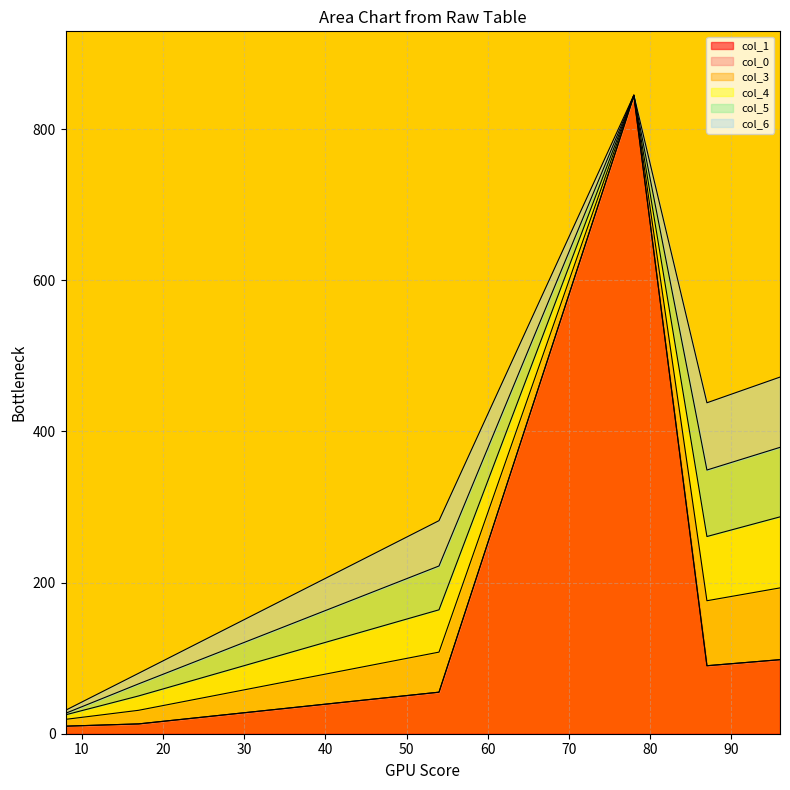

Does the chart have visible grid lines?

Yes